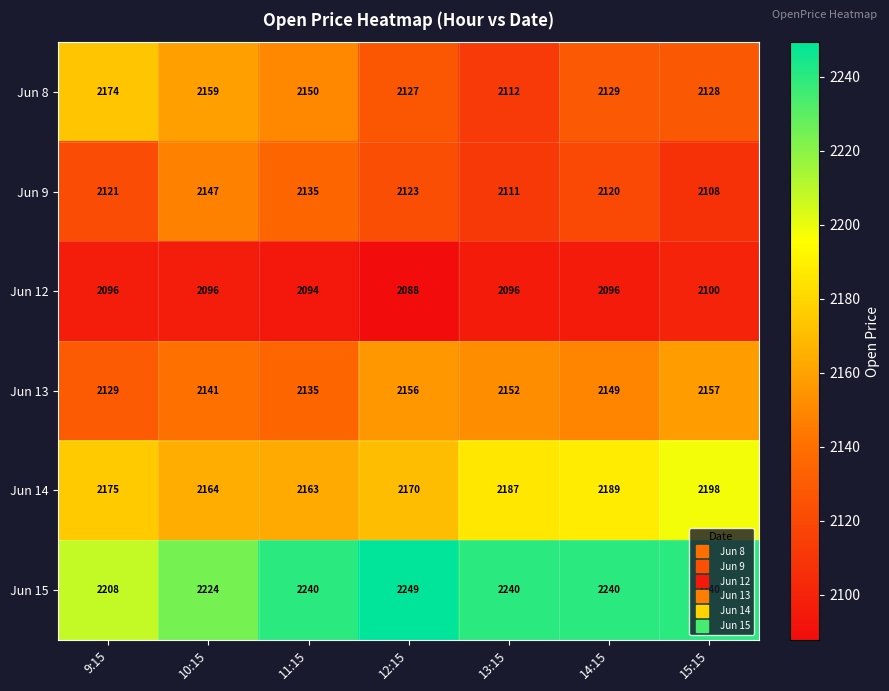

What is the difference between the maximum and minimum values in the Jun 15 series?

41